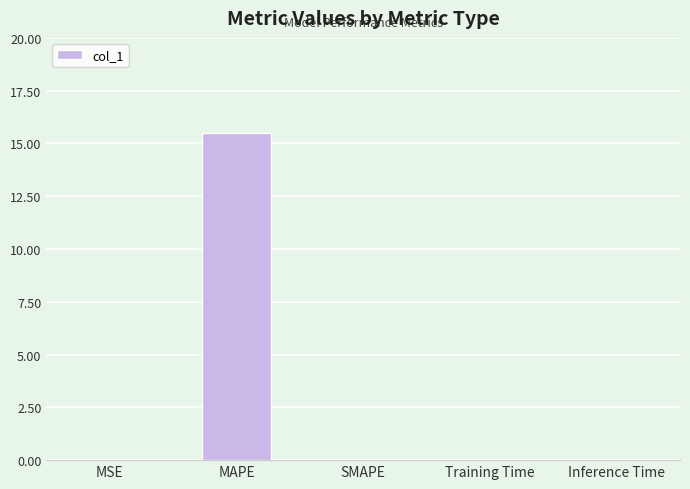

What value does the data have at MAPE?

15.5